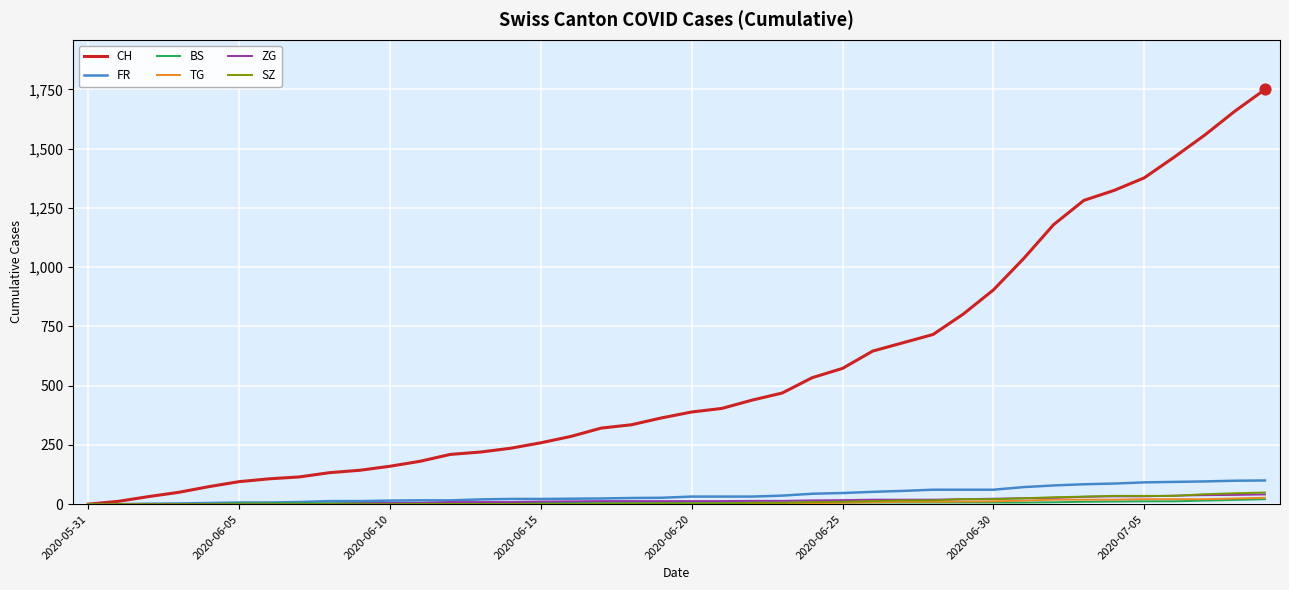

What is the highest value of the SZ series?

49